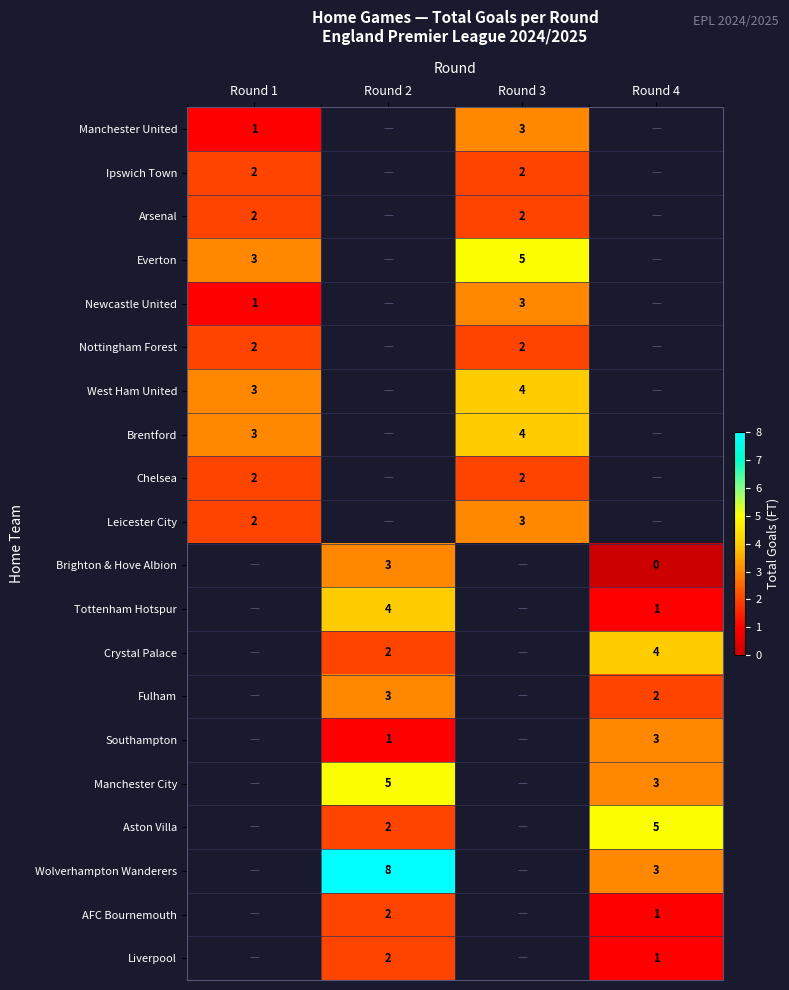

The value of Ipswich Town at Round 3 is 3. True or false?

False